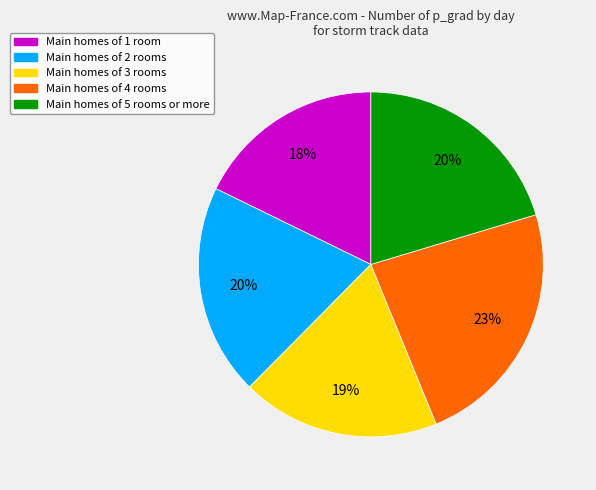

Is there any slice that represents more than half of the pie?

No